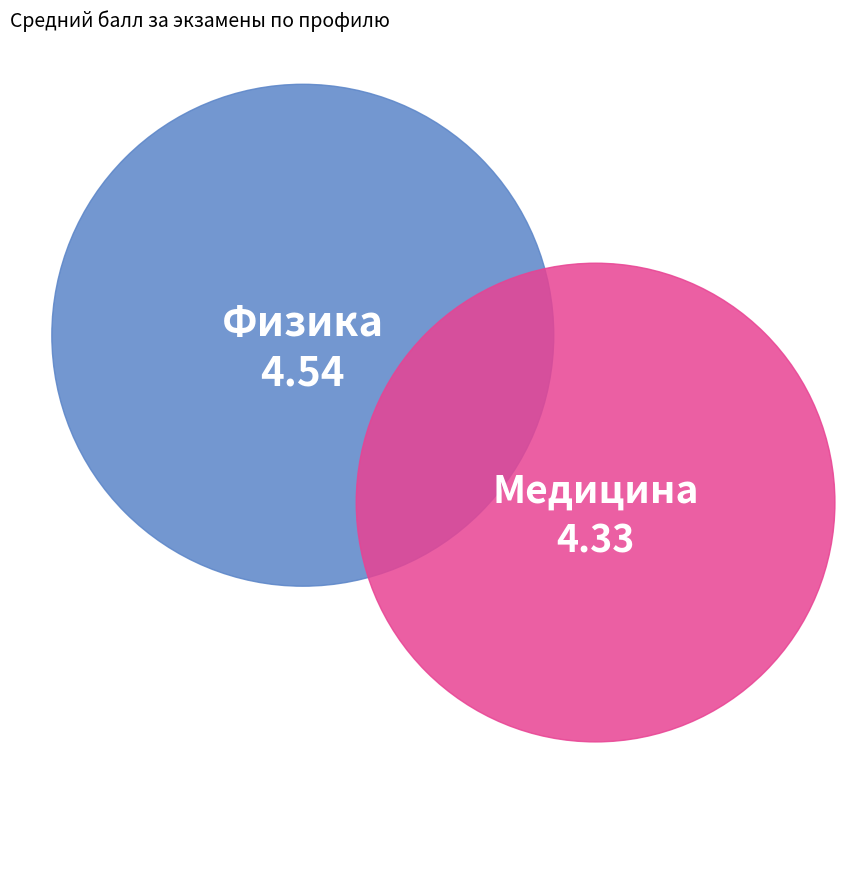

To the nearest percent, what percentage of the pie is Физика?

51%